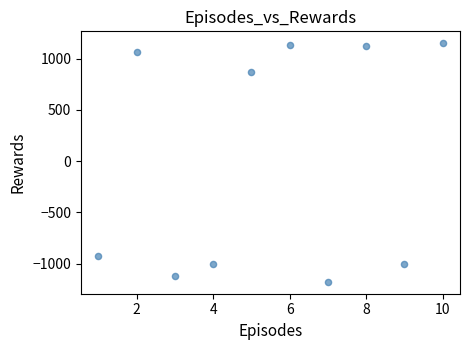

What is the range of X values (max minus min)?

9.0